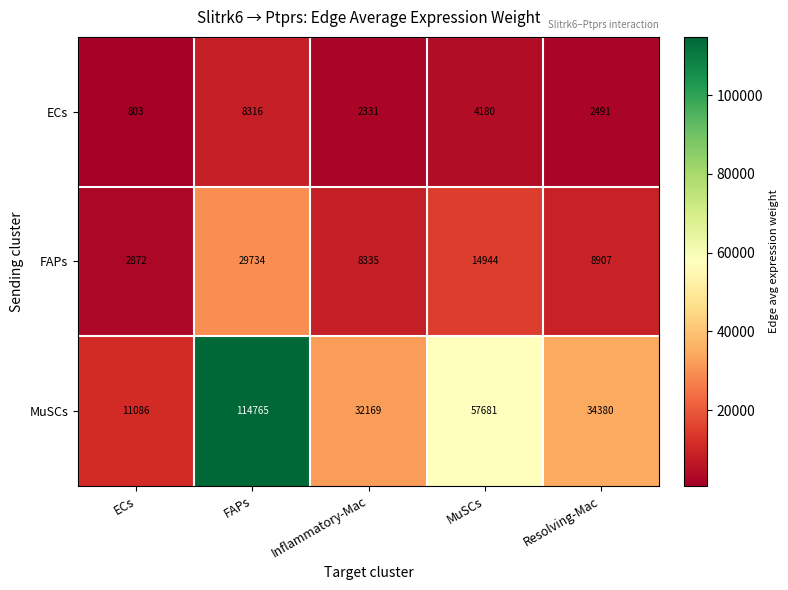

The ECs series shows 4246 at Resolving-Mac. True or false?

False